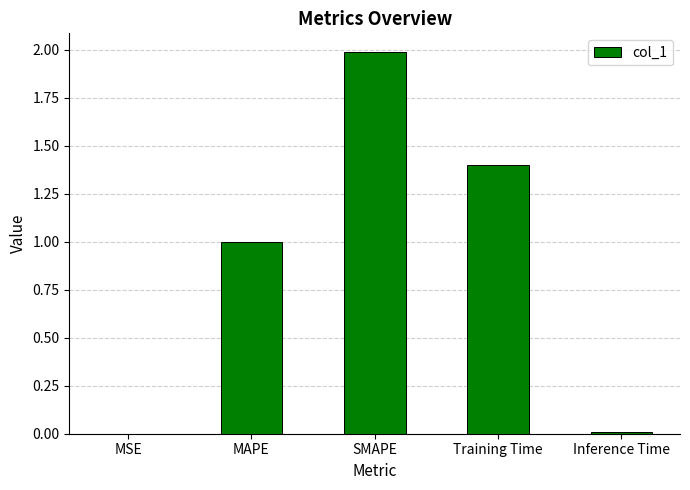

Between MAPE and MSE, which is larger?

MAPE